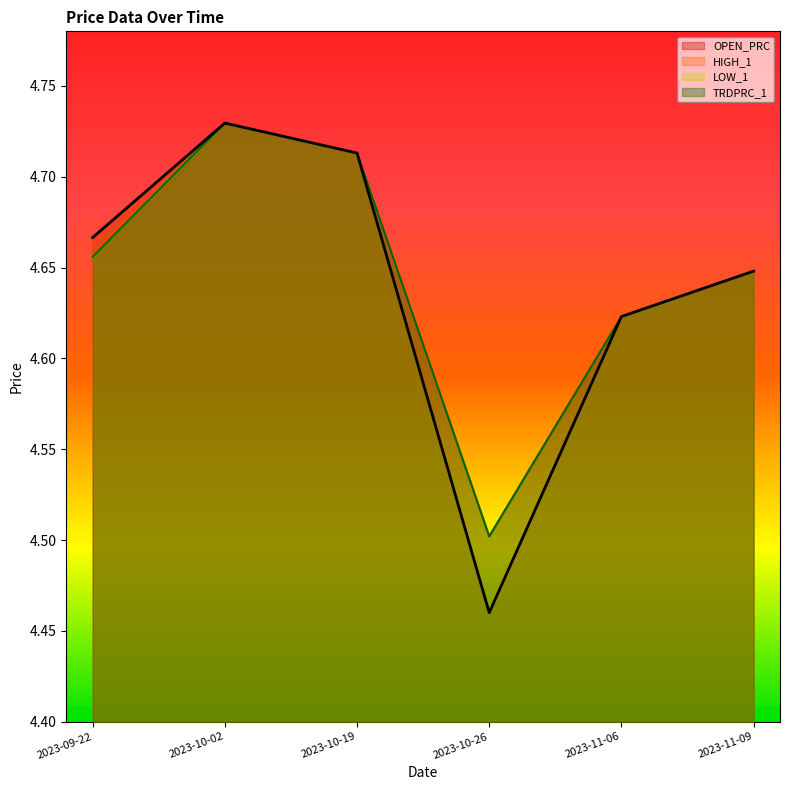

Rank the series by their average value, from highest to lowest.

HIGH_1, TRDPRC_1, OPEN_PRC, LOW_1